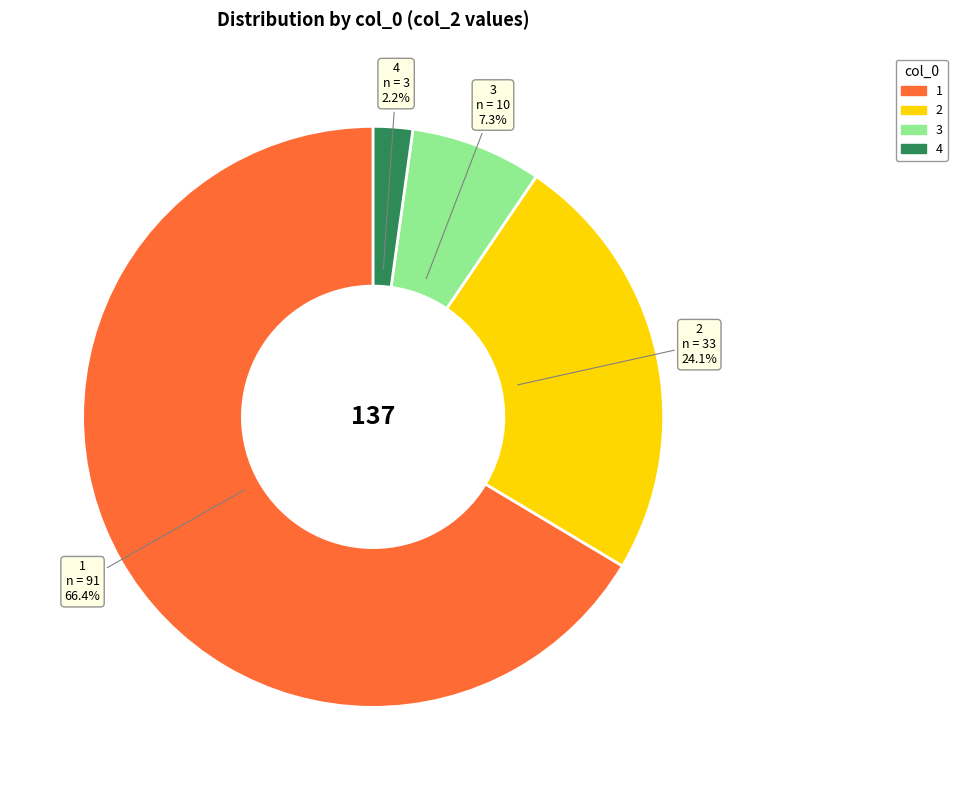

What is the smallest slice in the pie chart?

4